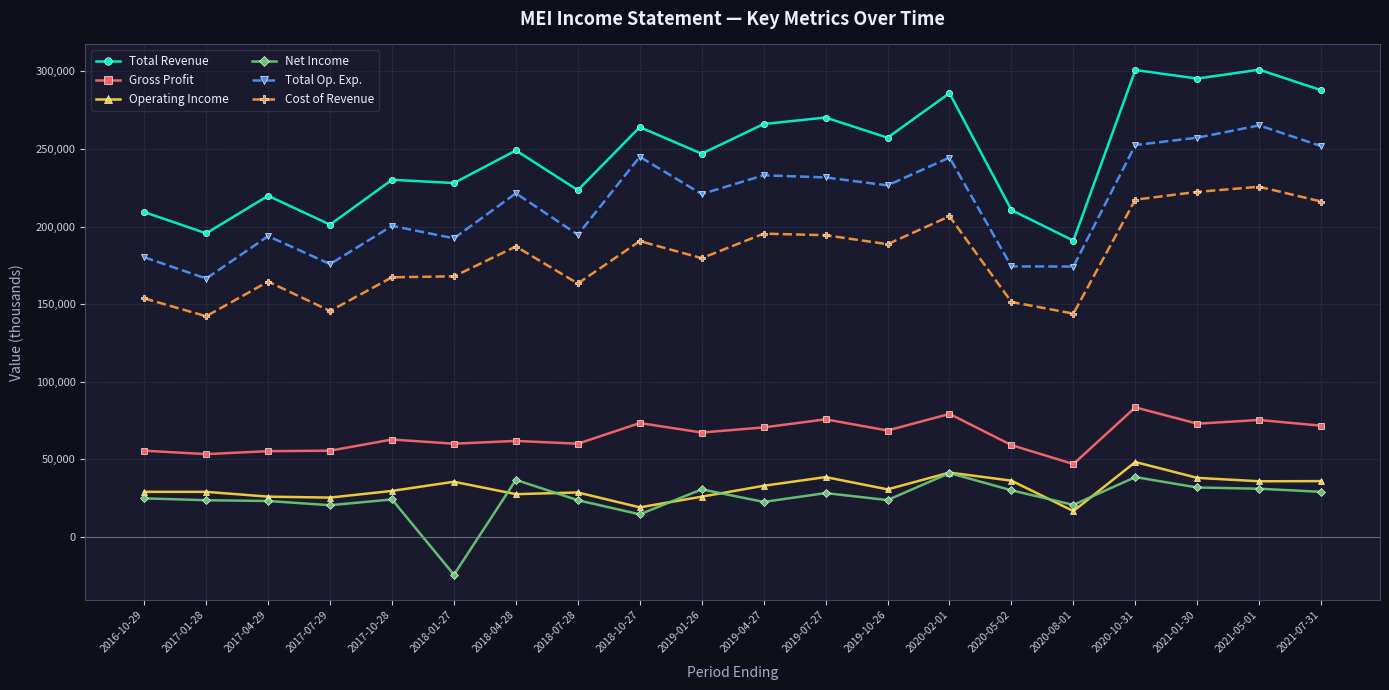

In Total Op. Exp., how many points are lower than both neighbors (excluding endpoints)?

7